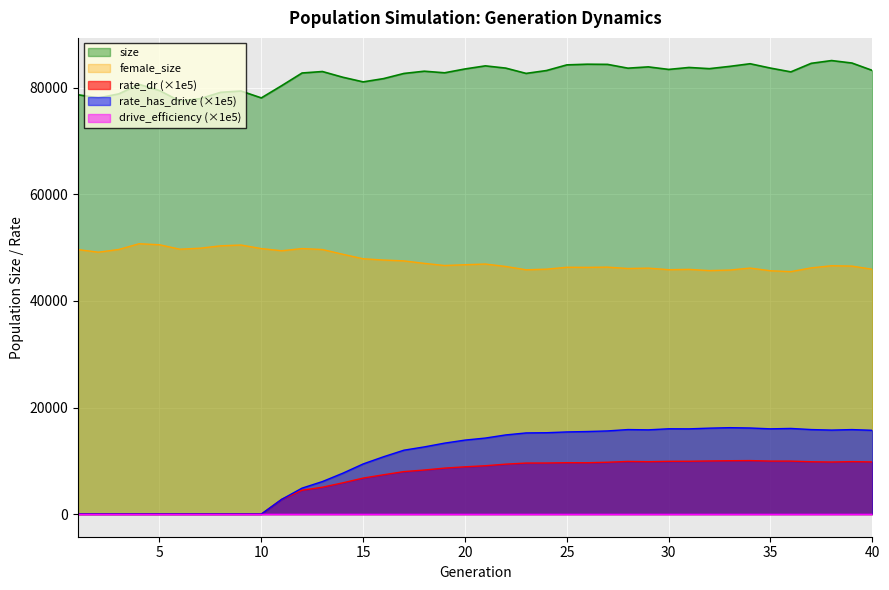

What is the average value of the size series?

82258.9